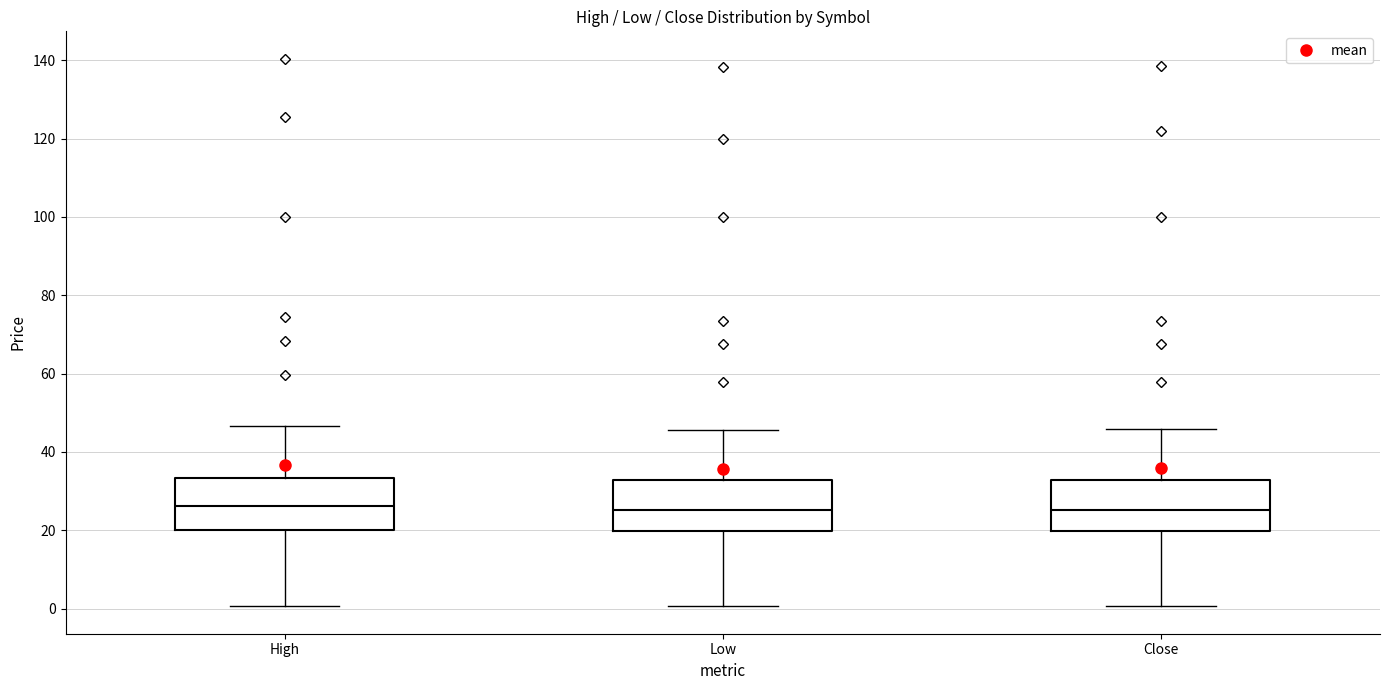

Reading left to right, transcribe this box plot: for each box, give where its median line is, the range the box spans, and where its two whiskers end, as read against the y-axis. The values are not printed on the chart, so give them approximately, as read against the axis.

High: median 26, box 20 to 34, whiskers 0 to 46
Low: median 26, box 20 to 32, whiskers 0 to 46
Close: median 26, box 20 to 32, whiskers 0 to 46